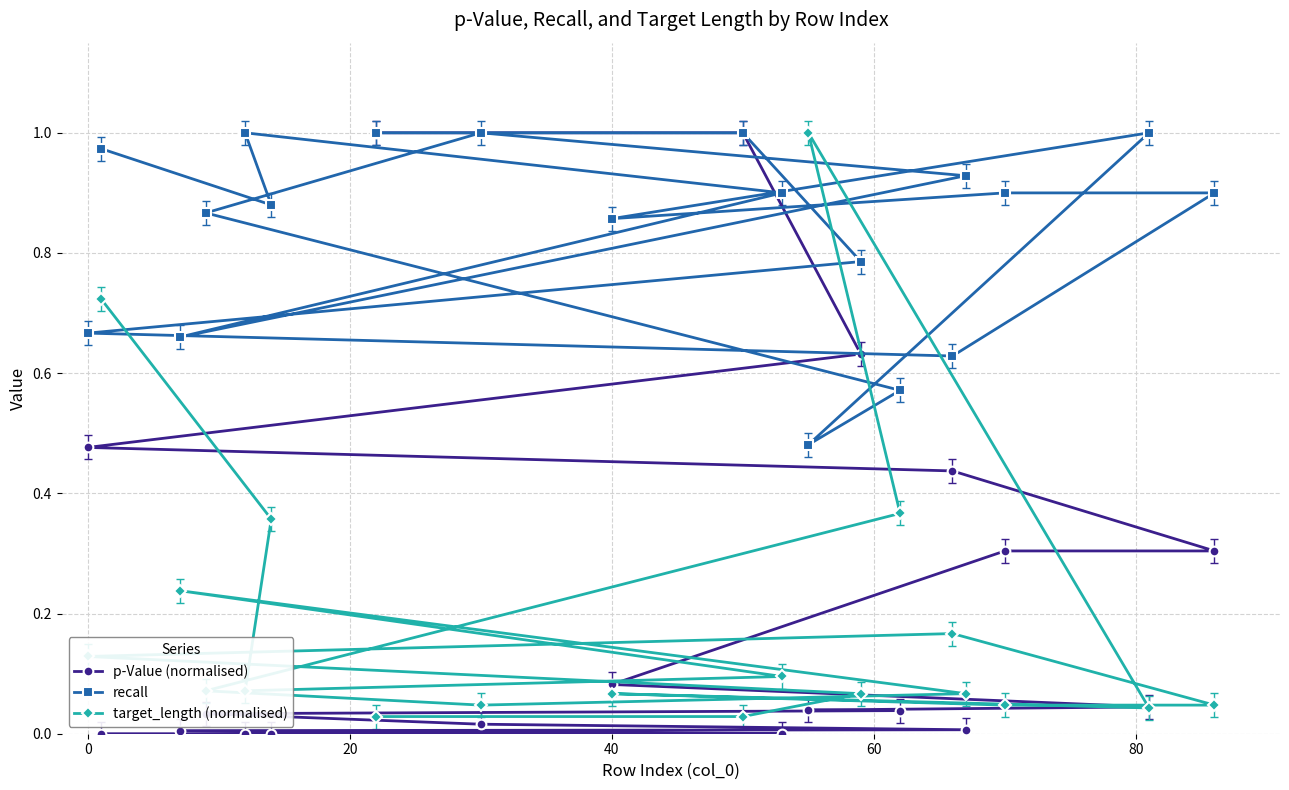

Between 0 and 40, which series saw the biggest shift?

p-Value (normalised)